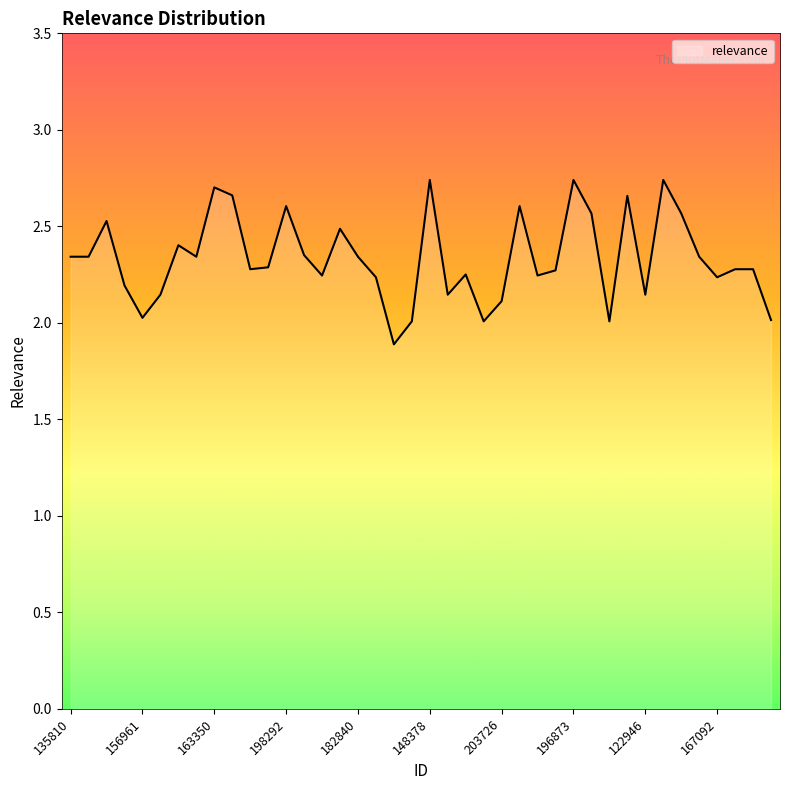

What is the difference between the maximum and minimum values?

0.9